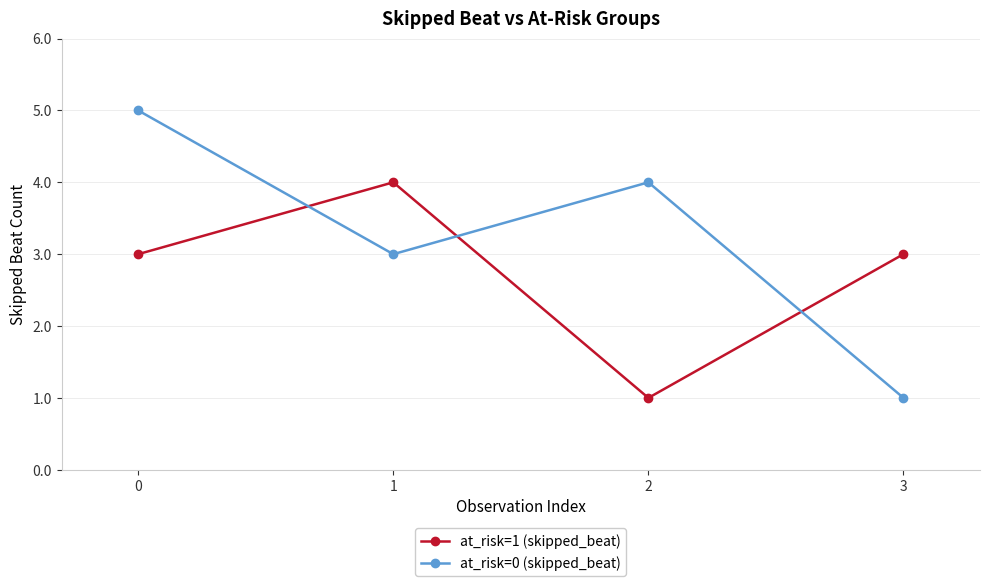

What is the difference between the at_risk=0 (skipped_beat) values at 3 and 1?

2